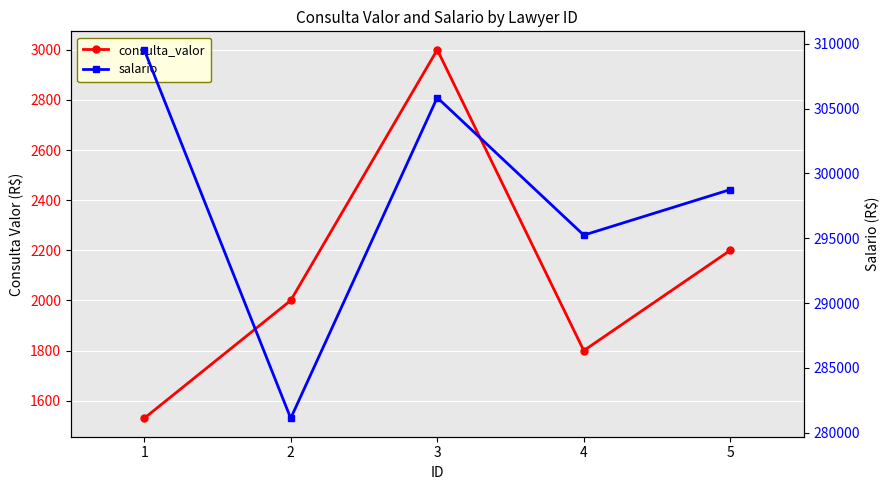

What is the difference between the salario values at 2 and 1?

28419.7